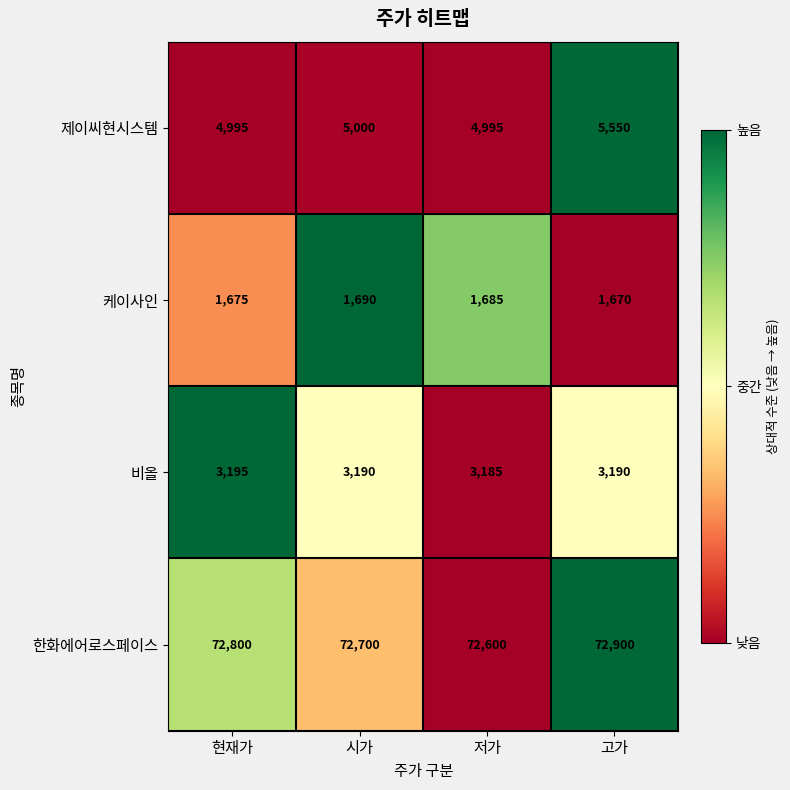

Reading left to right, what are all the values shown in this chart?

제이씨현시스템: 4995	5000	4995	5550
케이사인: 1675	1690	1685	1670
비올: 3195	3190	3185	3190
한화에어로스페이스: 72800	72700	72600	72900